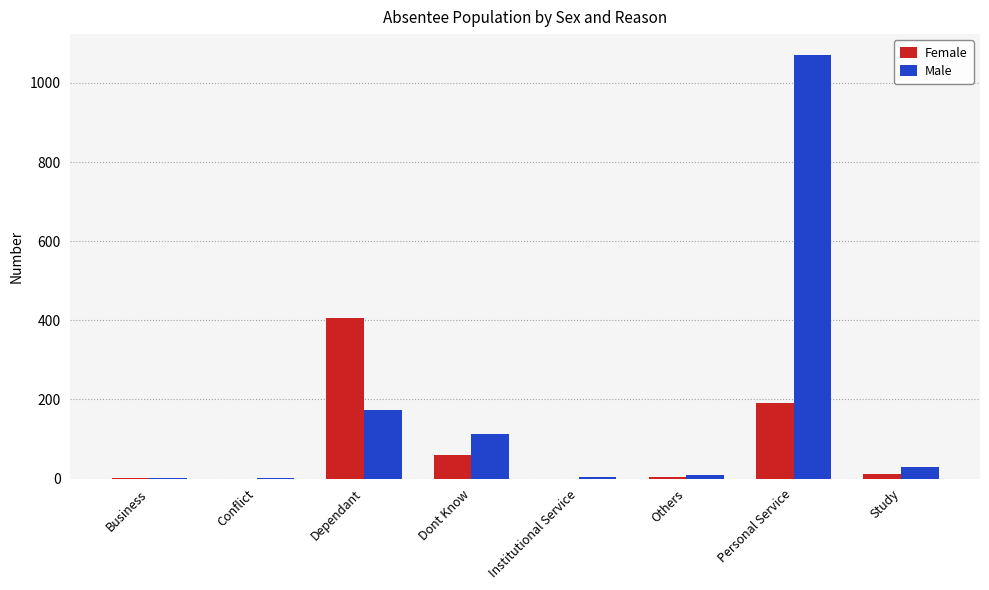

What is the sum of all Female values?

673